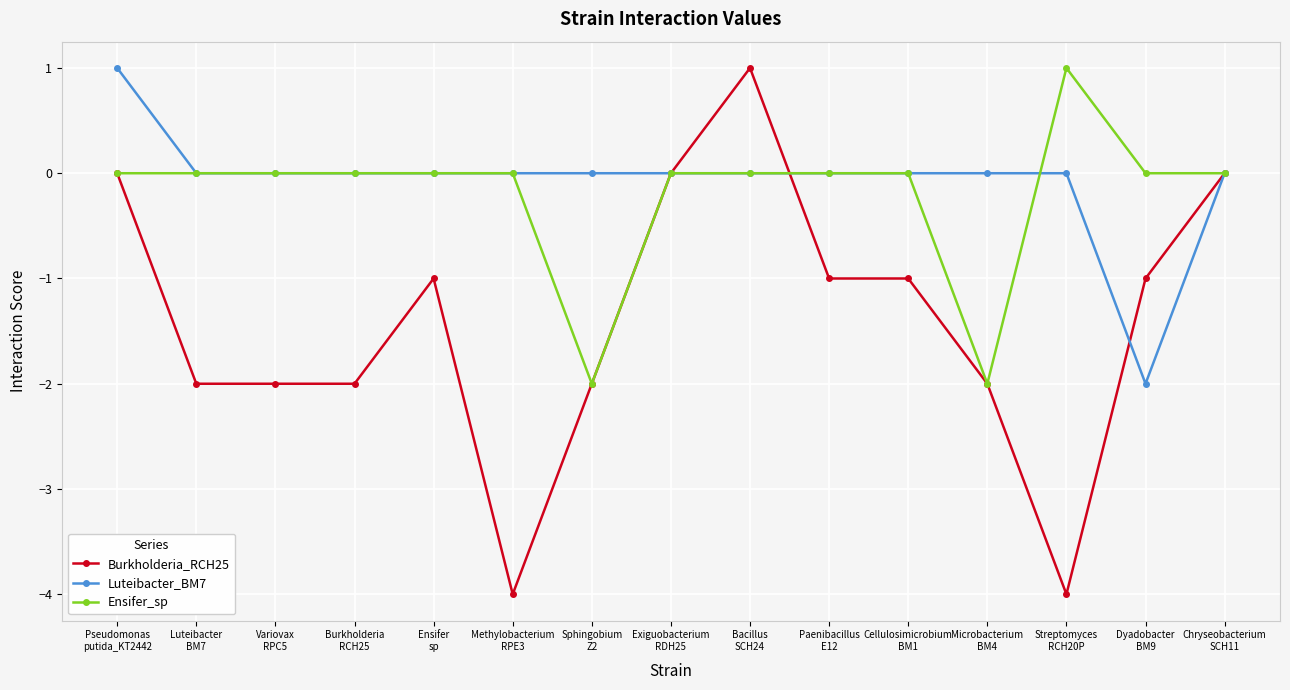

At how many categories does at least one series exceed -3?

15